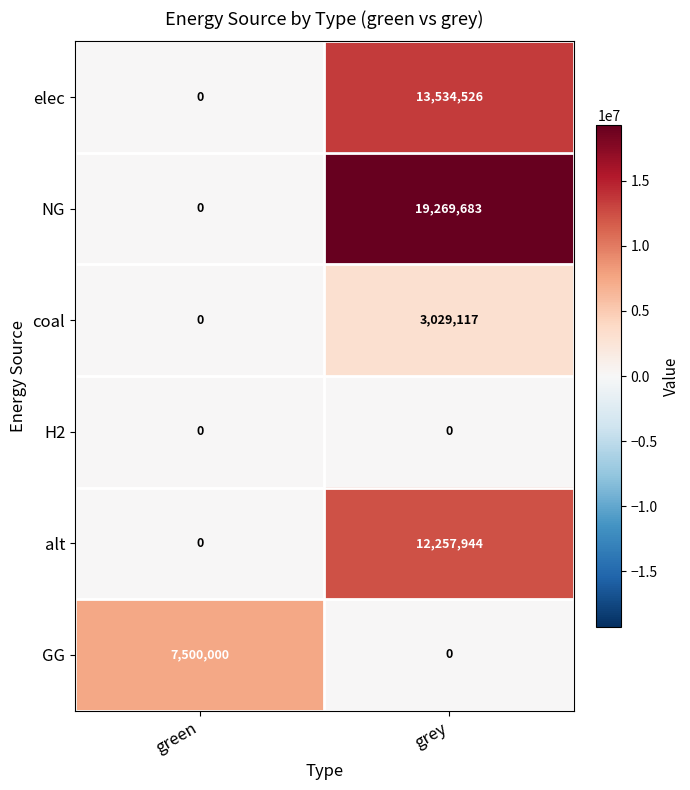

The value of coal at grey is 4374865. True or false?

False